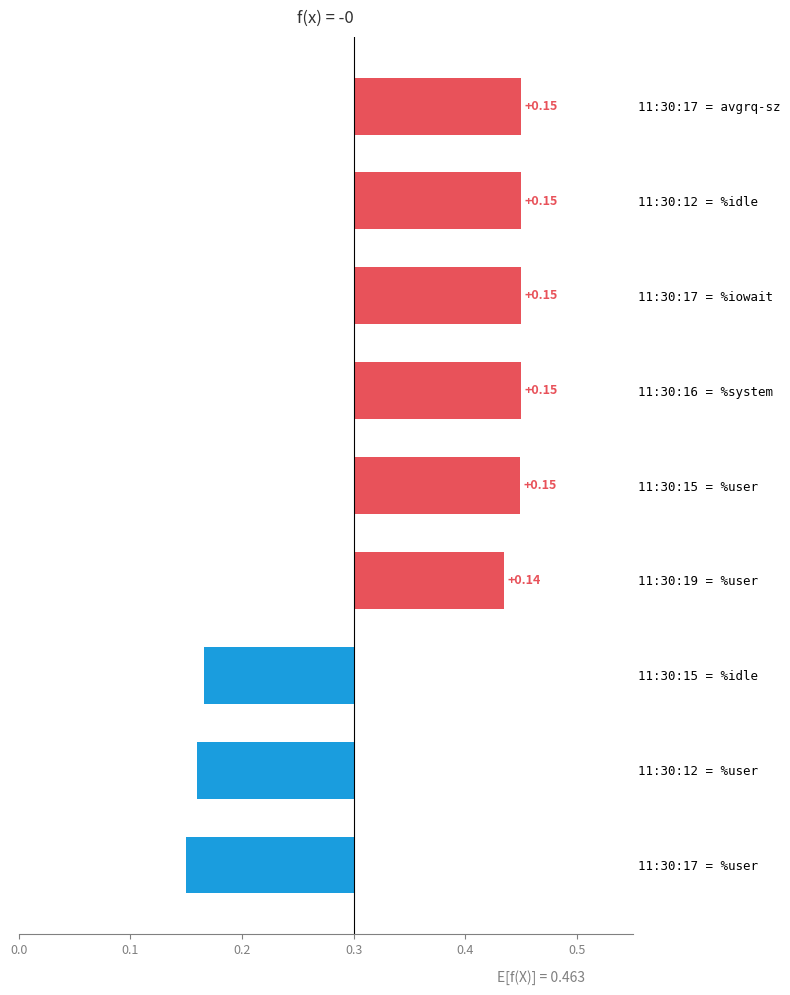

Reading left to right, what are all the values shown in this chart?

-0.1	-0.1	-0.1	0.1	0.1	0.1	0.1	0.1	0.1